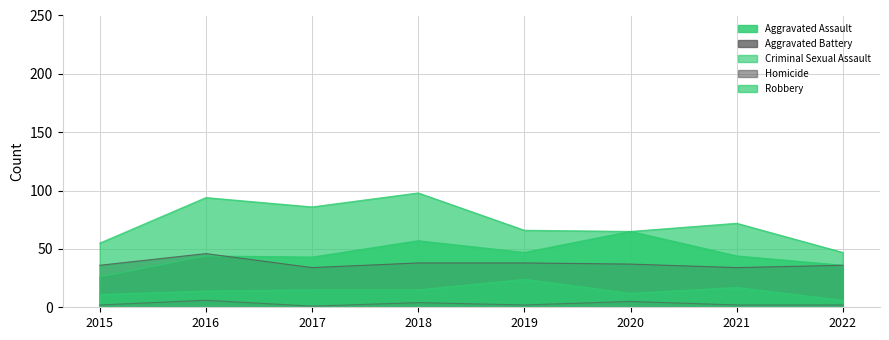

What value does the Robbery series have at 2022, to the nearest 5?

45